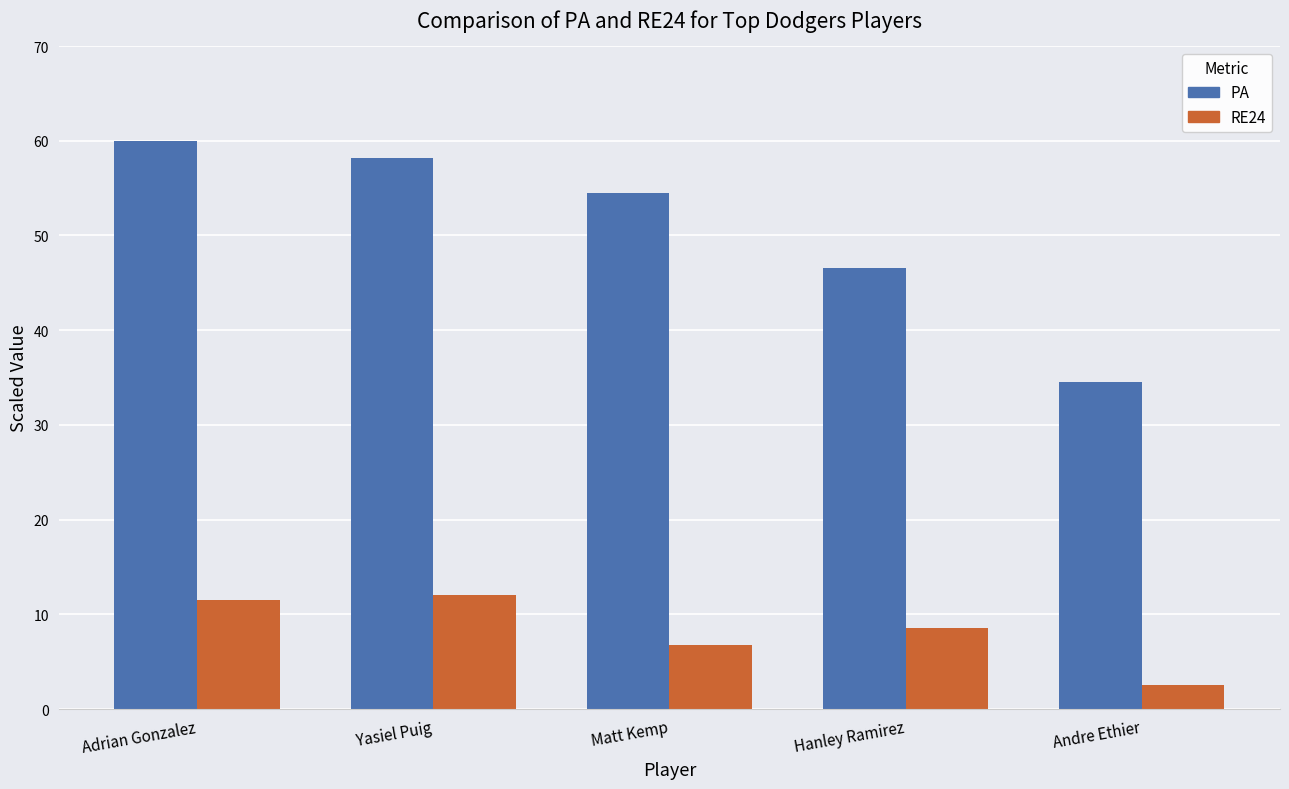

What is the label of the 2nd bar from the left?

Yasiel Puig